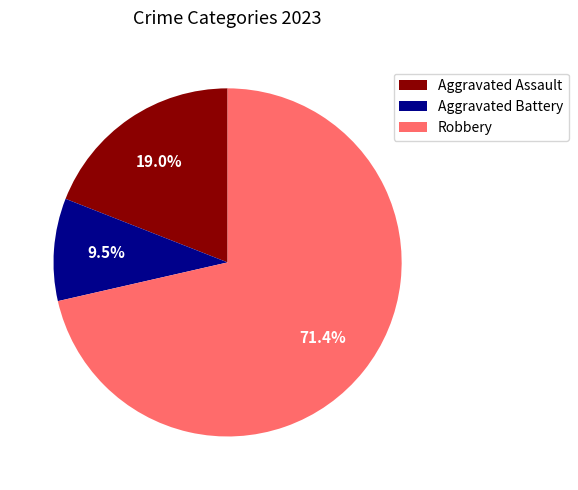

What percentage is NOT represented by Aggravated Battery?

90.5%